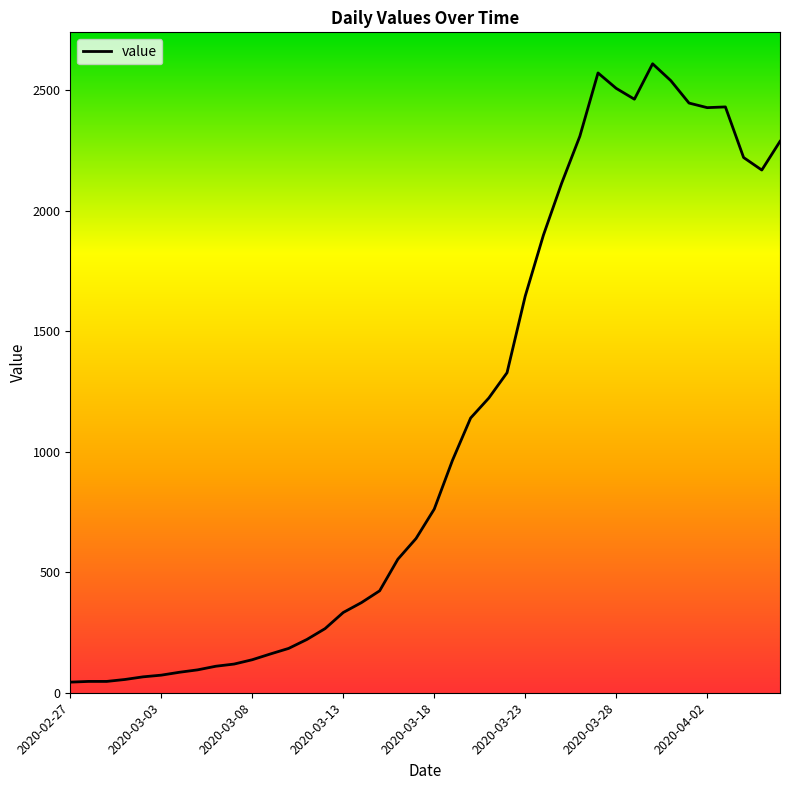

What is the maximum value shown in the chart?

2610